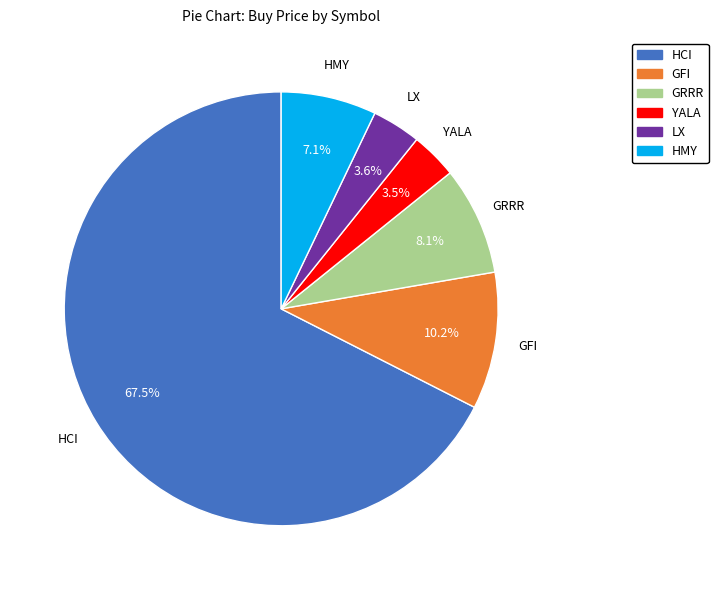

Combined, what portion of the pie is HCI and LX?

71.1%